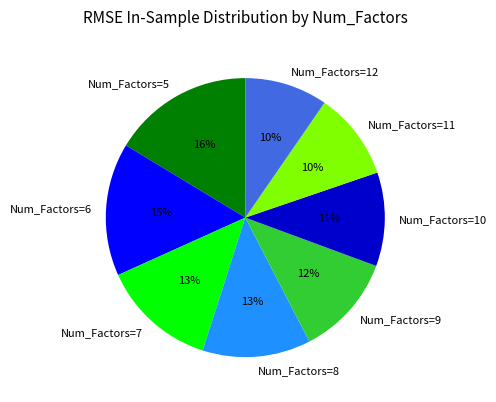

To the nearest percent, what is the average slice percentage?

12%